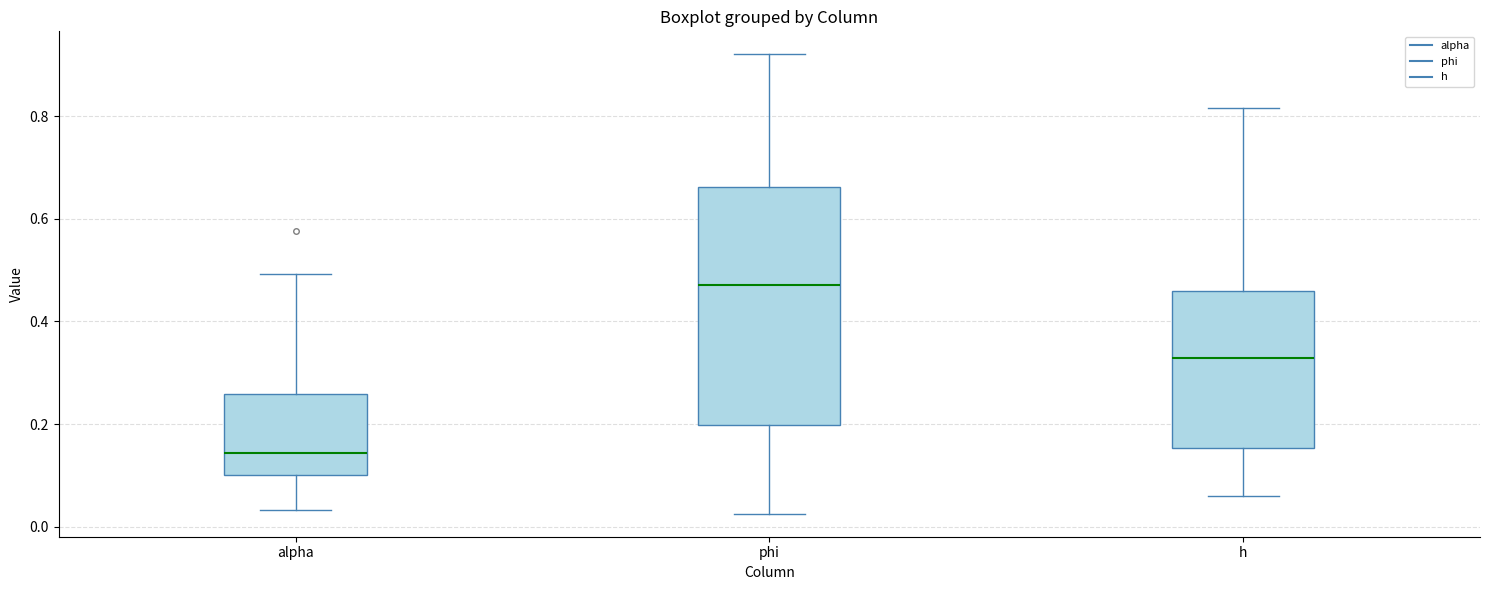

Reading left to right, transcribe this box plot: for each box, give where its median line is, the range the box spans, and where its two whiskers end, as read against the y-axis. The values are not printed on the chart, so give them approximately, as read against the axis.

alpha: median 0.14, box 0.10 to 0.26, whiskers 0.04 to 0.50
phi: median 0.48, box 0.20 to 0.66, whiskers 0.02 to 0.92
h: median 0.32, box 0.16 to 0.46, whiskers 0.06 to 0.82